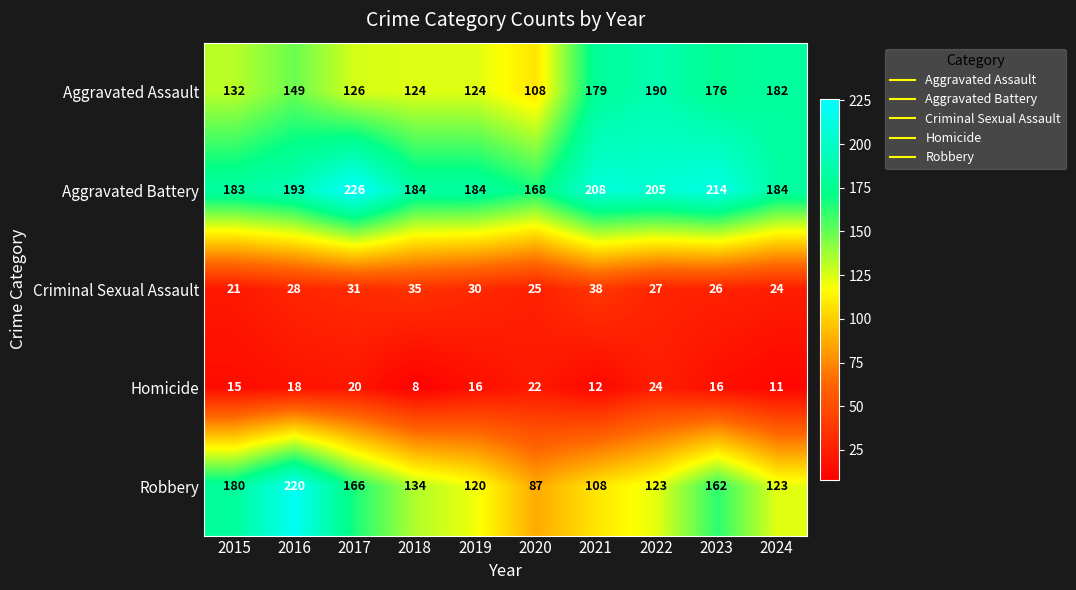

The Robbery series shows 166 at 2017. True or false?

True